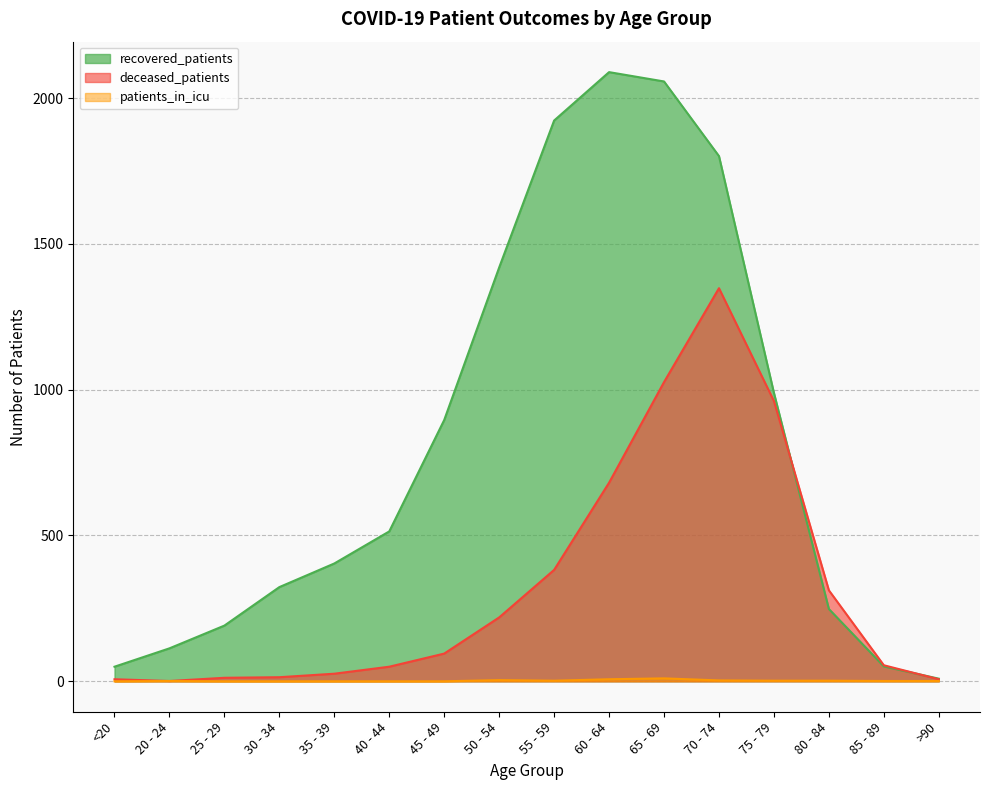

What is the value of the deceased_patients point at the 10th from the left?

681